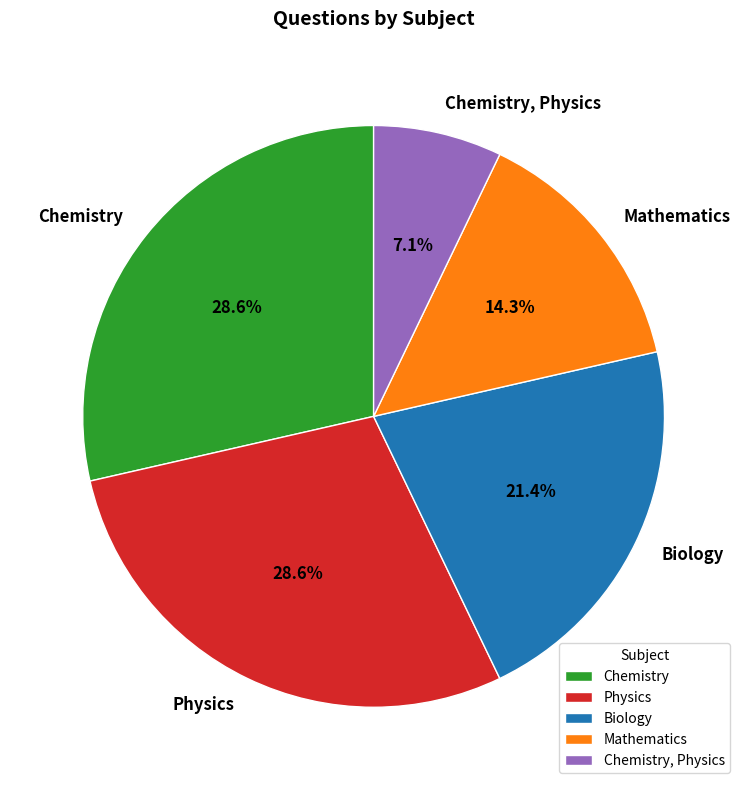

Which category has the smallest portion of the pie?

Chemistry, Physics